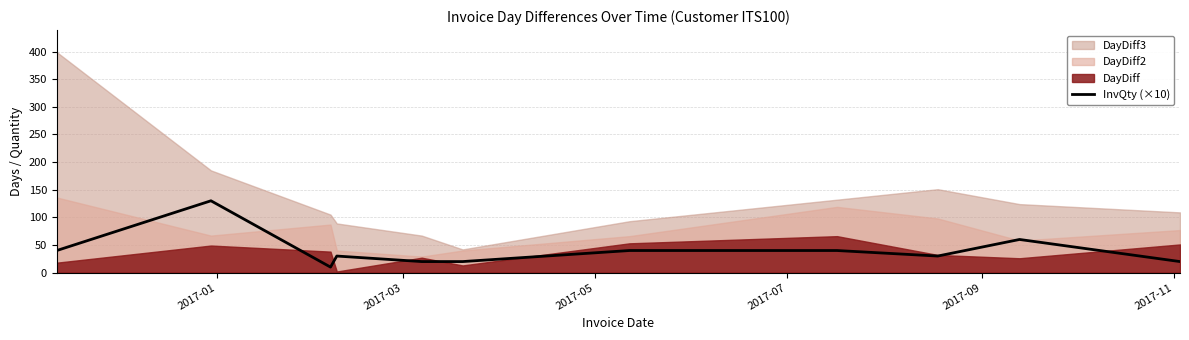

How many interior local peaks (higher than both neighbors) does the data have?

3